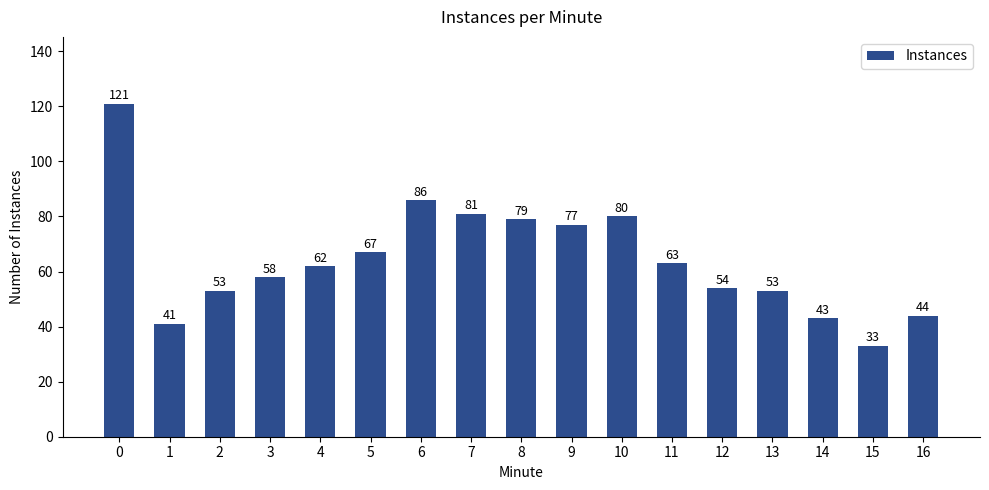

What is the sum of all values?

1095